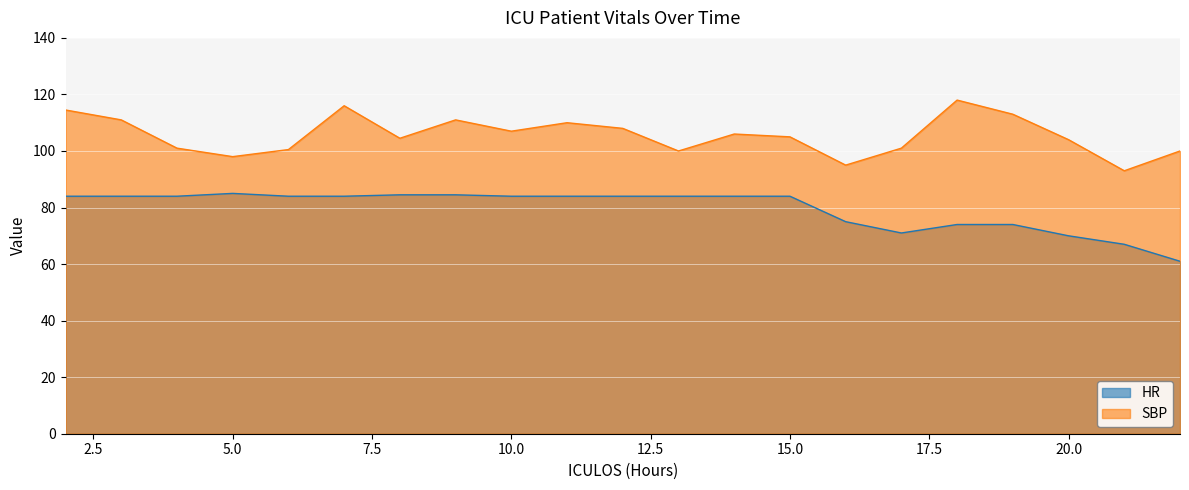

What is the value of the HR point at the 2nd from the left?

84.0